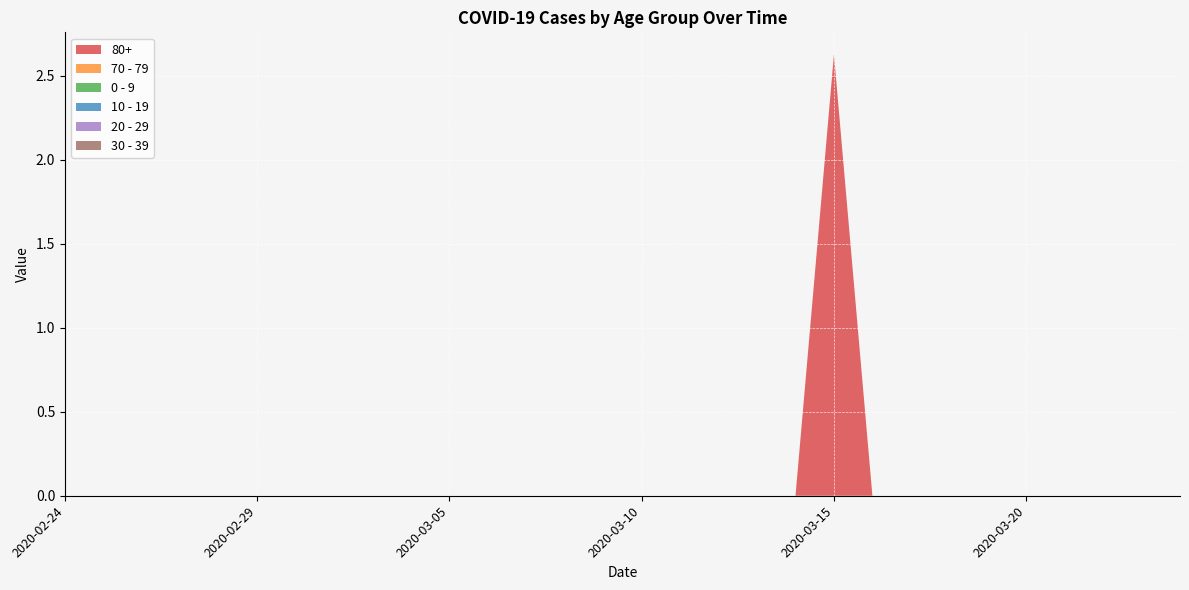

Reading left to right, transcribe all the data shown in this chart.

80+: 0.0	0.0	0.0	0.0	0.0	0.0	0.0	0.0	0.0	0.0	0.0	0.0	0.0	0.0	0.0	0.0	0.0	0.0	0.0	0.0	2.6	0.0	0.0	0.0	0.0	0.0	0.0	0.0	0.0	0.0
70 - 79: 0.0	0.0	0.0	0.0	0.0	0.0	0.0	0.0	0.0	0.0	0.0	0.0	0.0	0.0	0.0	0.0	0.0	0.0	0.0	0.0	0.0	0.0	0.0	0.0	0.0	0.0	0.0	0.0	0.0	0.0
0 - 9: 0.0	0.0	0.0	0.0	0.0	0.0	0.0	0.0	0.0	0.0	0.0	0.0	0.0	0.0	0.0	0.0	0.0	0.0	0.0	0.0	0.0	0.0	0.0	0.0	0.0	0.0	0.0	0.0	0.0	0.0
10 - 19: 0.0	0.0	0.0	0.0	0.0	0.0	0.0	0.0	0.0	0.0	0.0	0.0	0.0	0.0	0.0	0.0	0.0	0.0	0.0	0.0	0.0	0.0	0.0	0.0	0.0	0.0	0.0	0.0	0.0	0.0
20 - 29: 0.0	0.0	0.0	0.0	0.0	0.0	0.0	0.0	0.0	0.0	0.0	0.0	0.0	0.0	0.0	0.0	0.0	0.0	0.0	0.0	0.0	0.0	0.0	0.0	0.0	0.0	0.0	0.0	0.0	0.0
30 - 39: 0.0	0.0	0.0	0.0	0.0	0.0	0.0	0.0	0.0	0.0	0.0	0.0	0.0	0.0	0.0	0.0	0.0	0.0	0.0	0.0	0.0	0.0	0.0	0.0	0.0	0.0	0.0	0.0	0.0	0.0